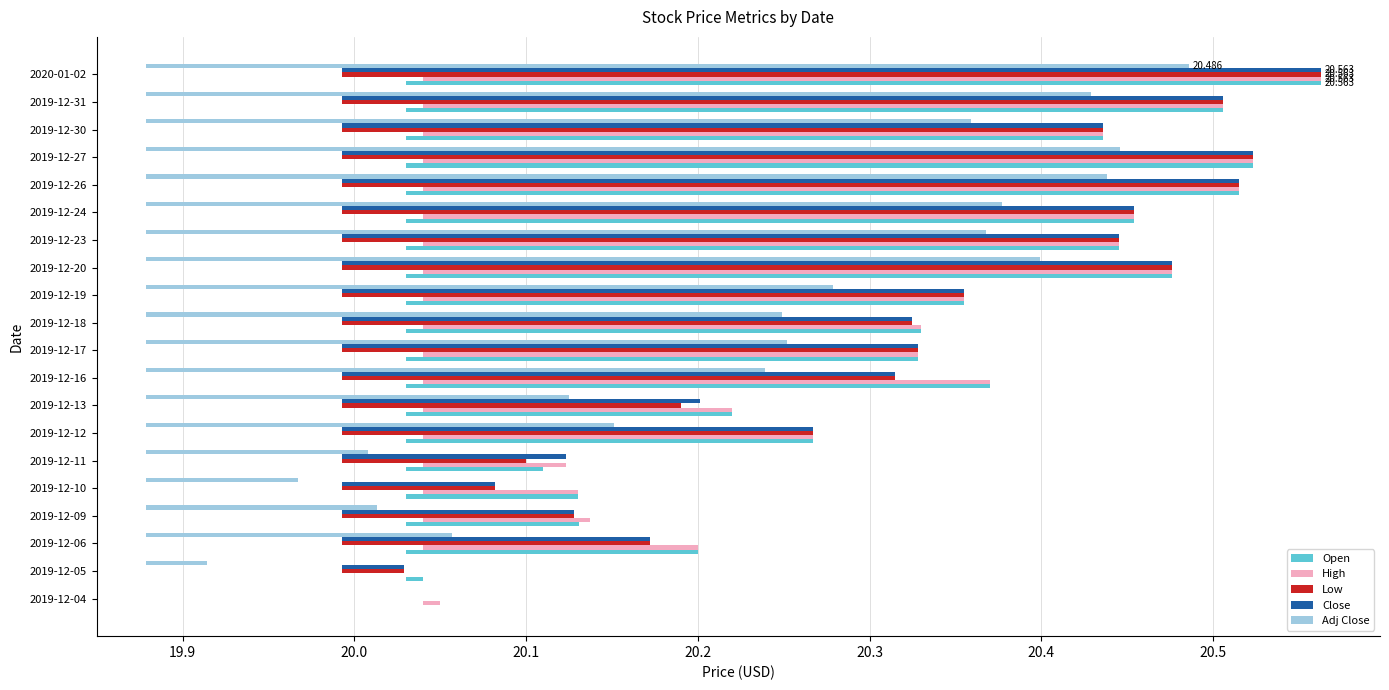

How many positive values does the Open series have?

19